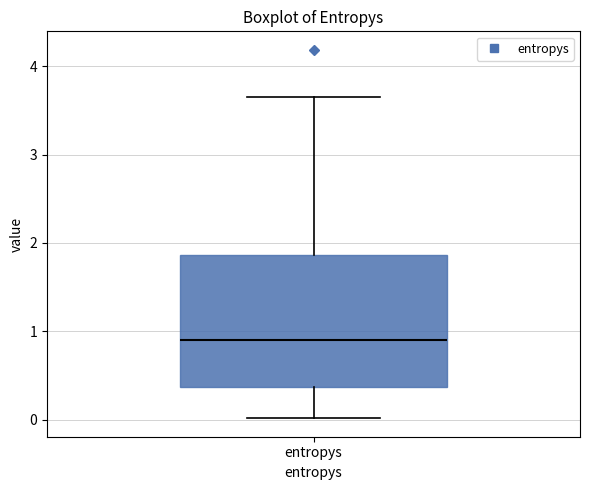

Transcribe this box plot: give where the median line is, the range the box spans, and where the two whiskers end, as read against the y-axis. The values are not printed on the chart, so give them approximately, as read against the axis.

median 0.9, box 0.4 to 1.9, whiskers 0.0 to 3.7